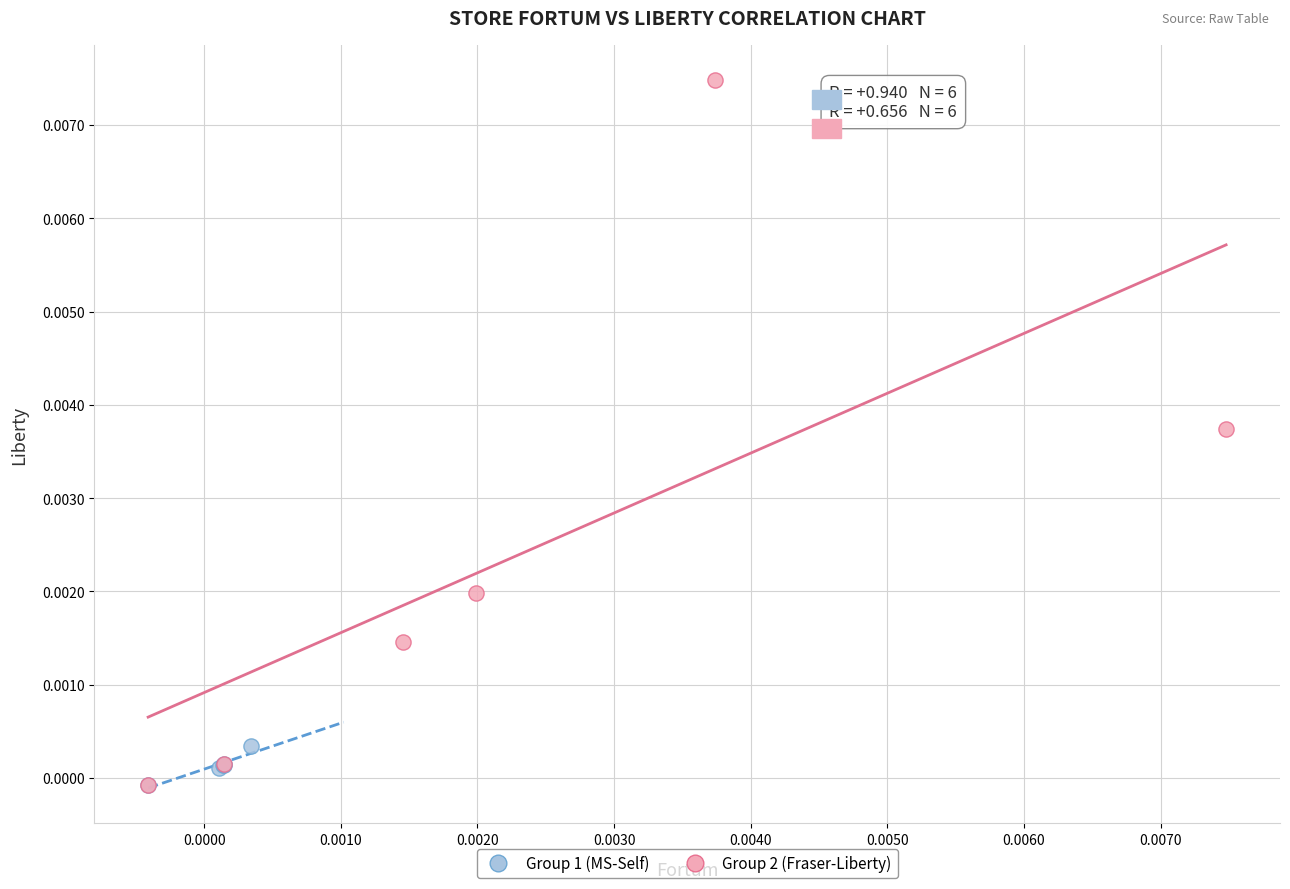

Which series reaches the maximum Y coordinate?

Group 2 (Fraser-Liberty)